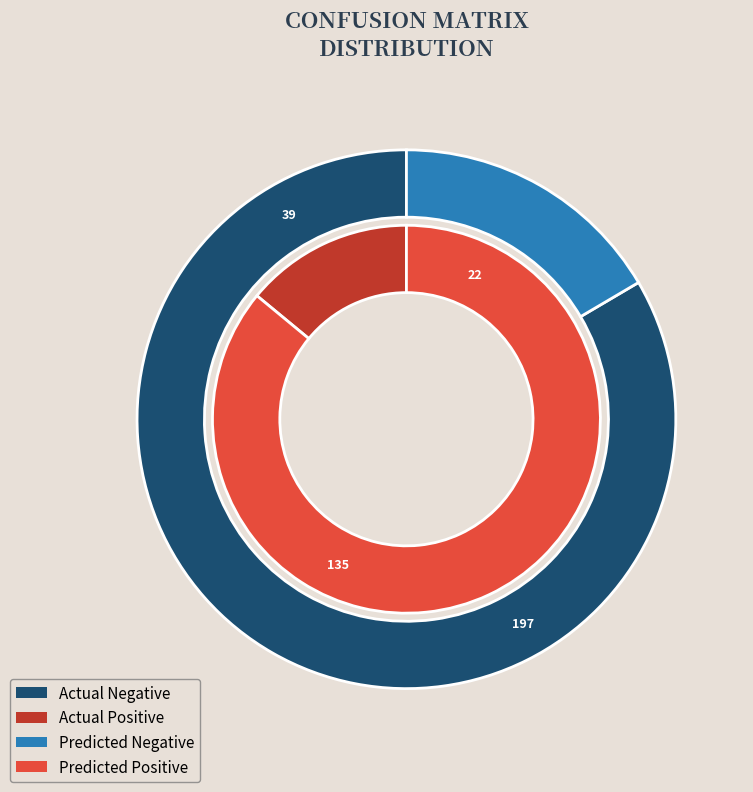

The Predicted Negative slice represents 91% of the pie. True or false?

False